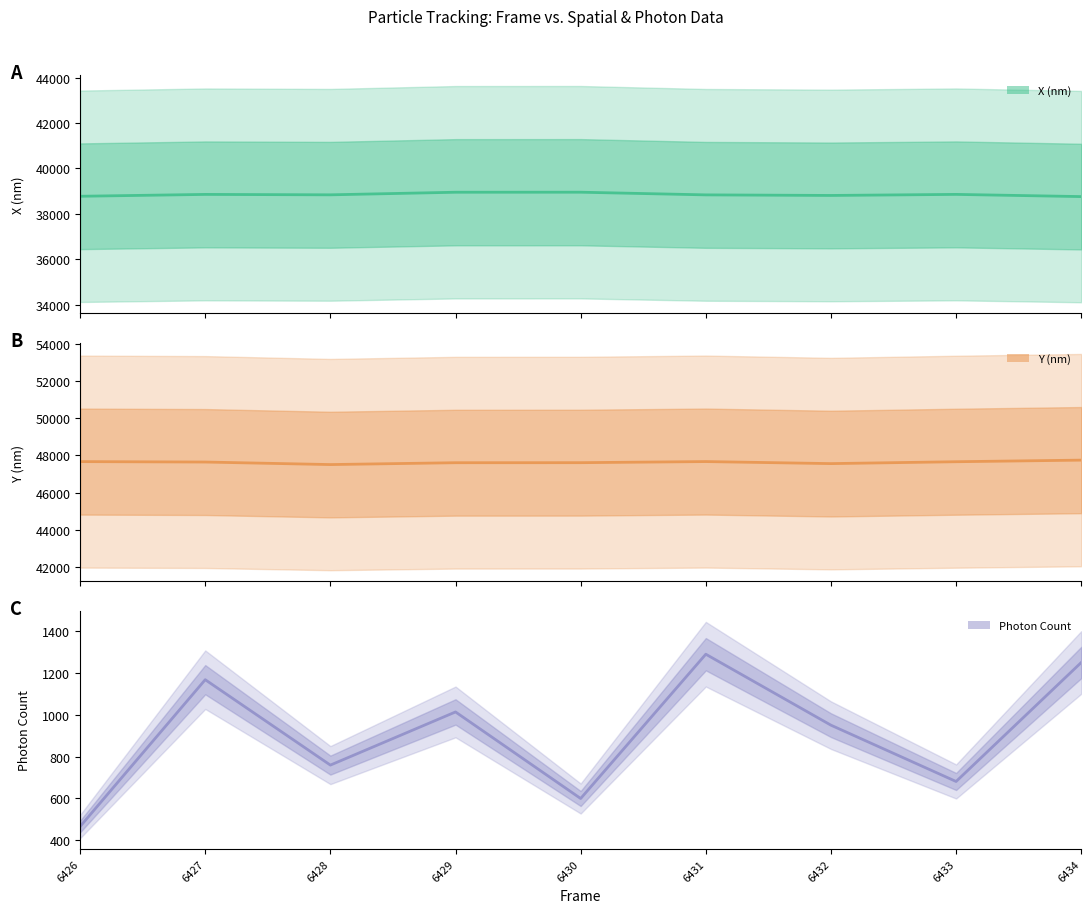

What are all the series names shown in the legend?

X (nm), Y (nm), Photon Count